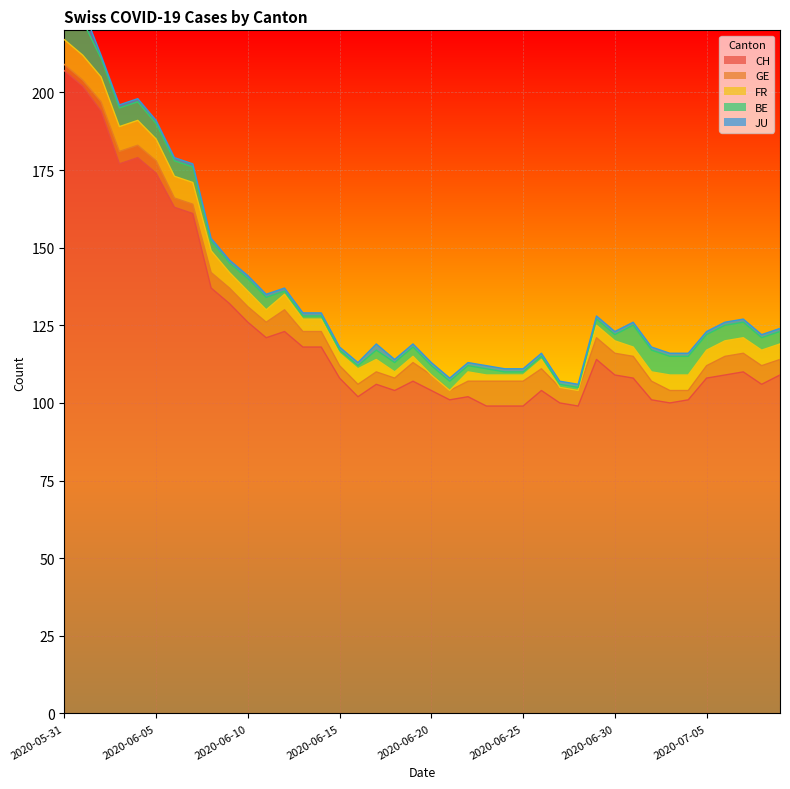

How many data points in GE are less than 5?

16